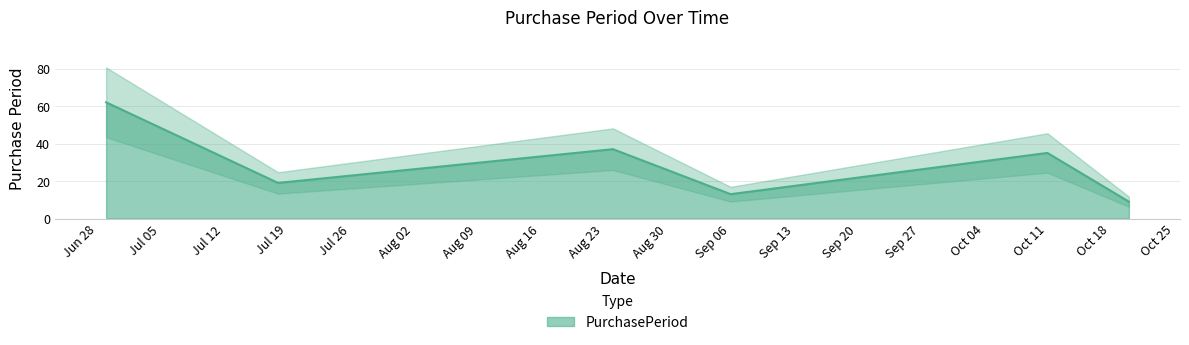

What is the minimum value for PurchasePeriod?

9